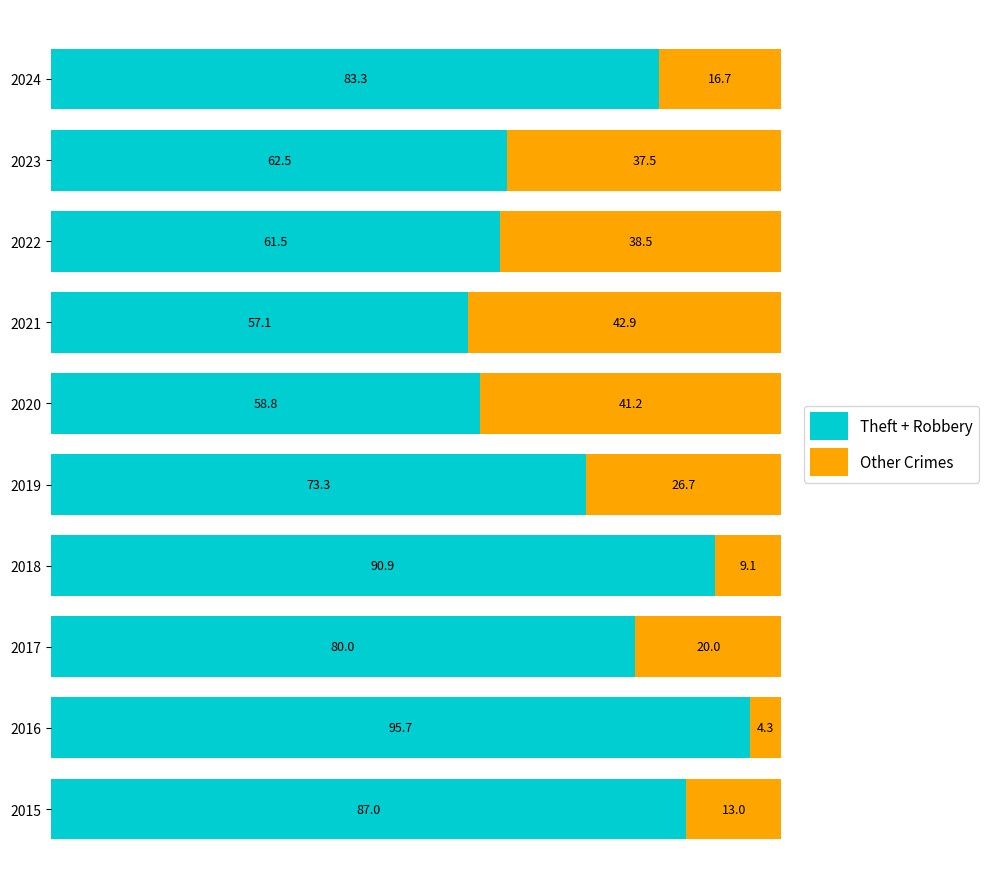

What is the total value across all series at 2024?

100.0